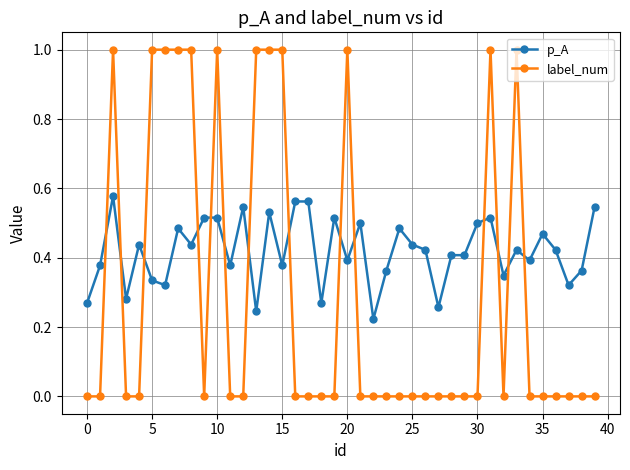

At how many categories does at least one series exceed 0?

40